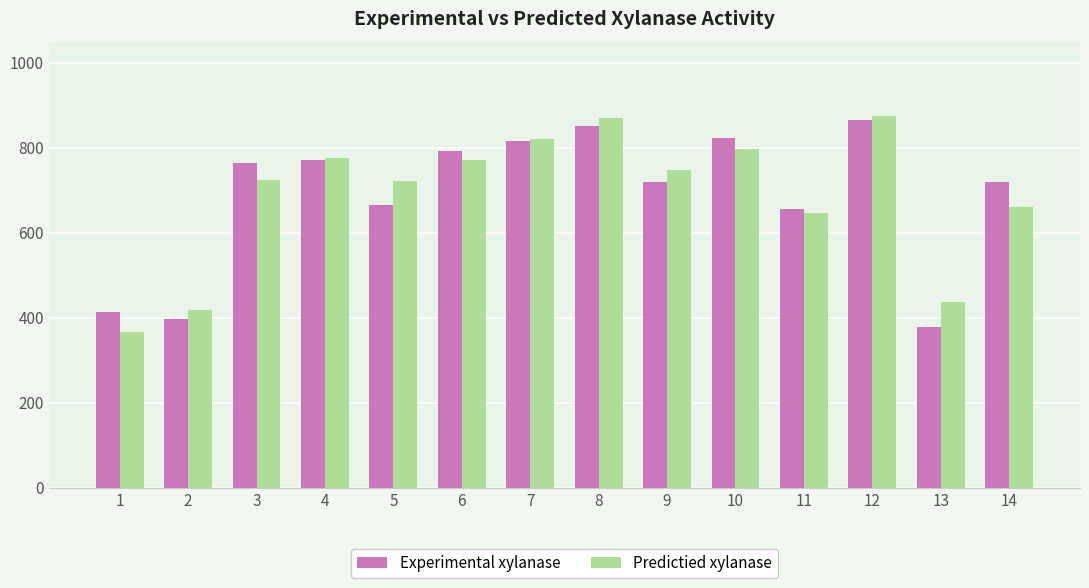

True or false: Predictied xylanase has a value of 736.8 at 2.

False